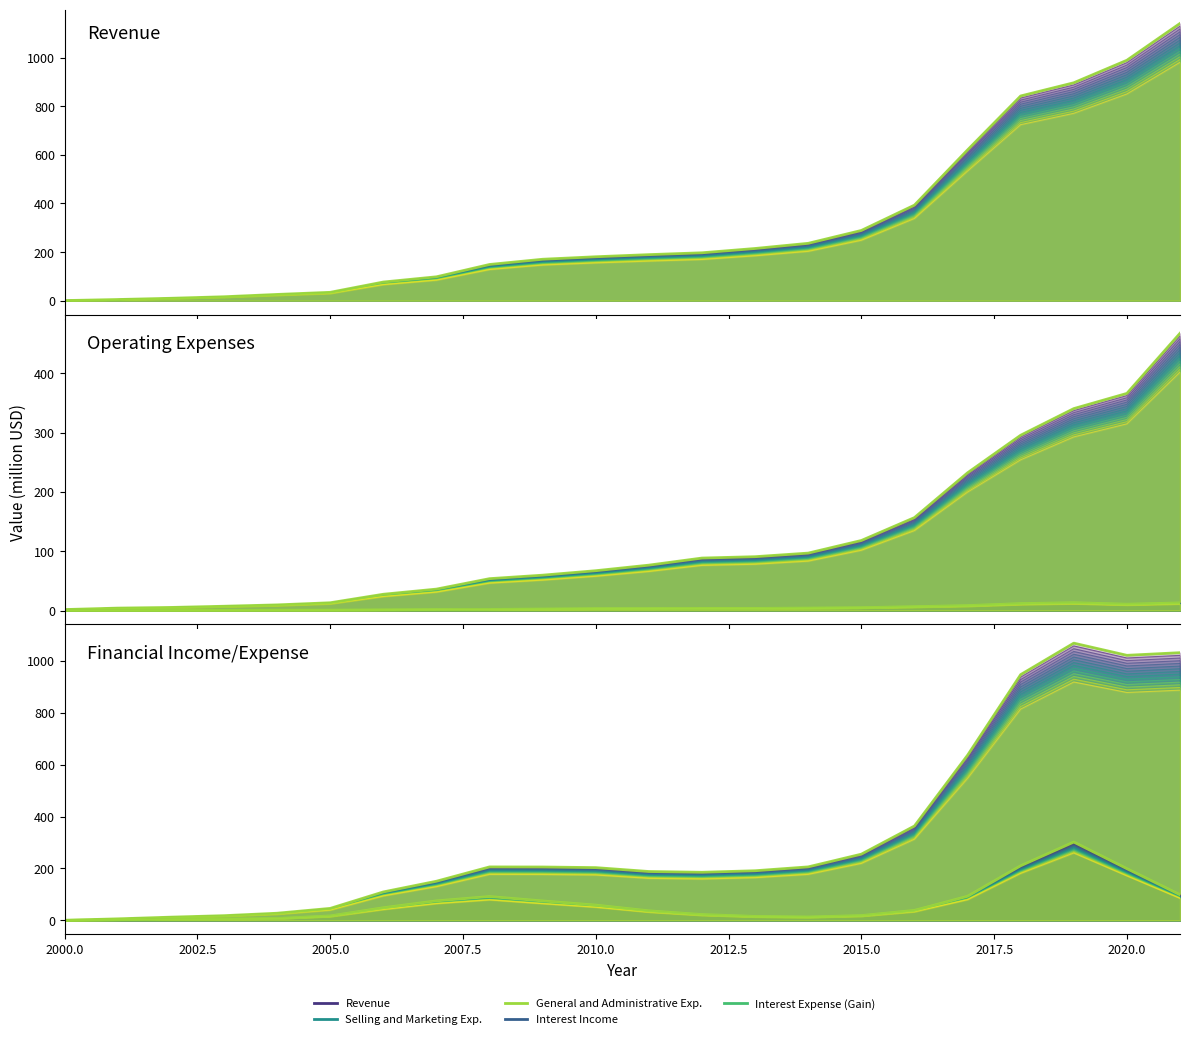

Between 2020.0 and 15, which series saw the biggest shift?

Revenue